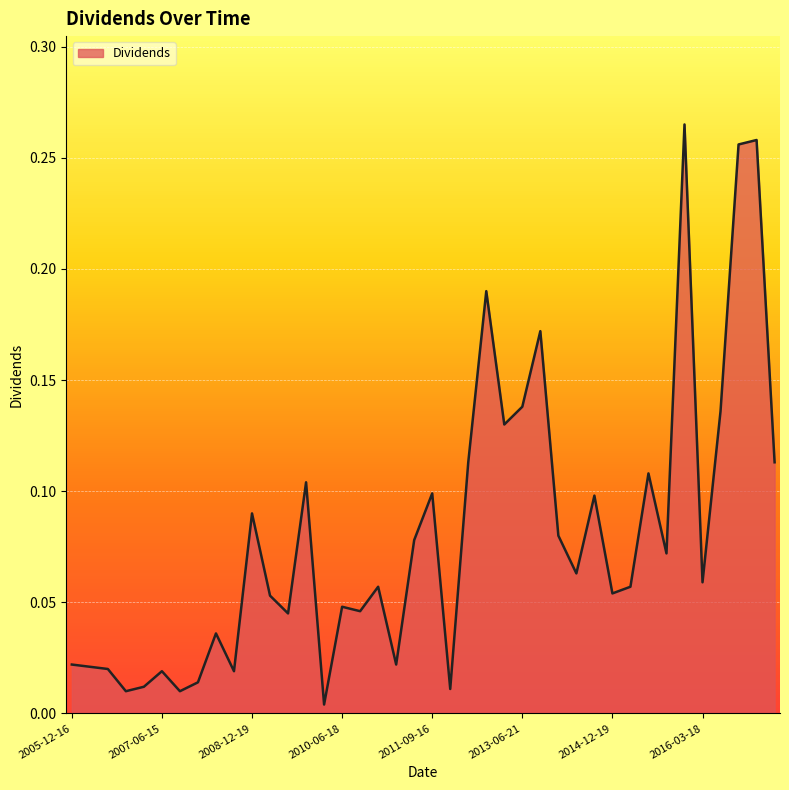

Does the chart display data point markers on the line(s)?

No